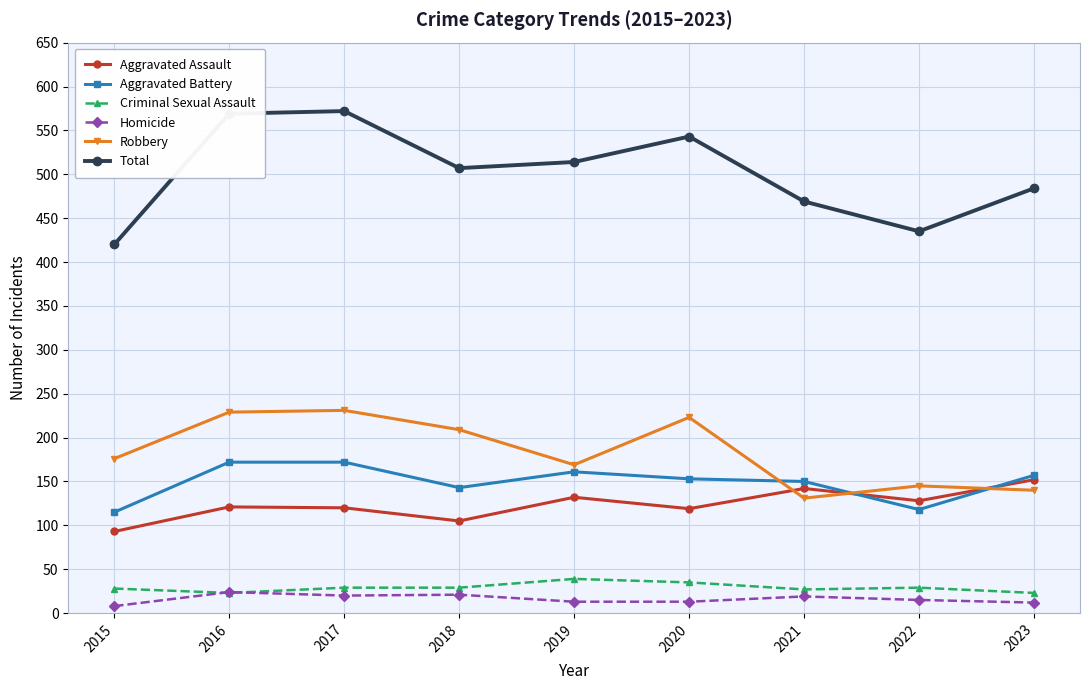

Where is the first local minimum for Robbery?

2019